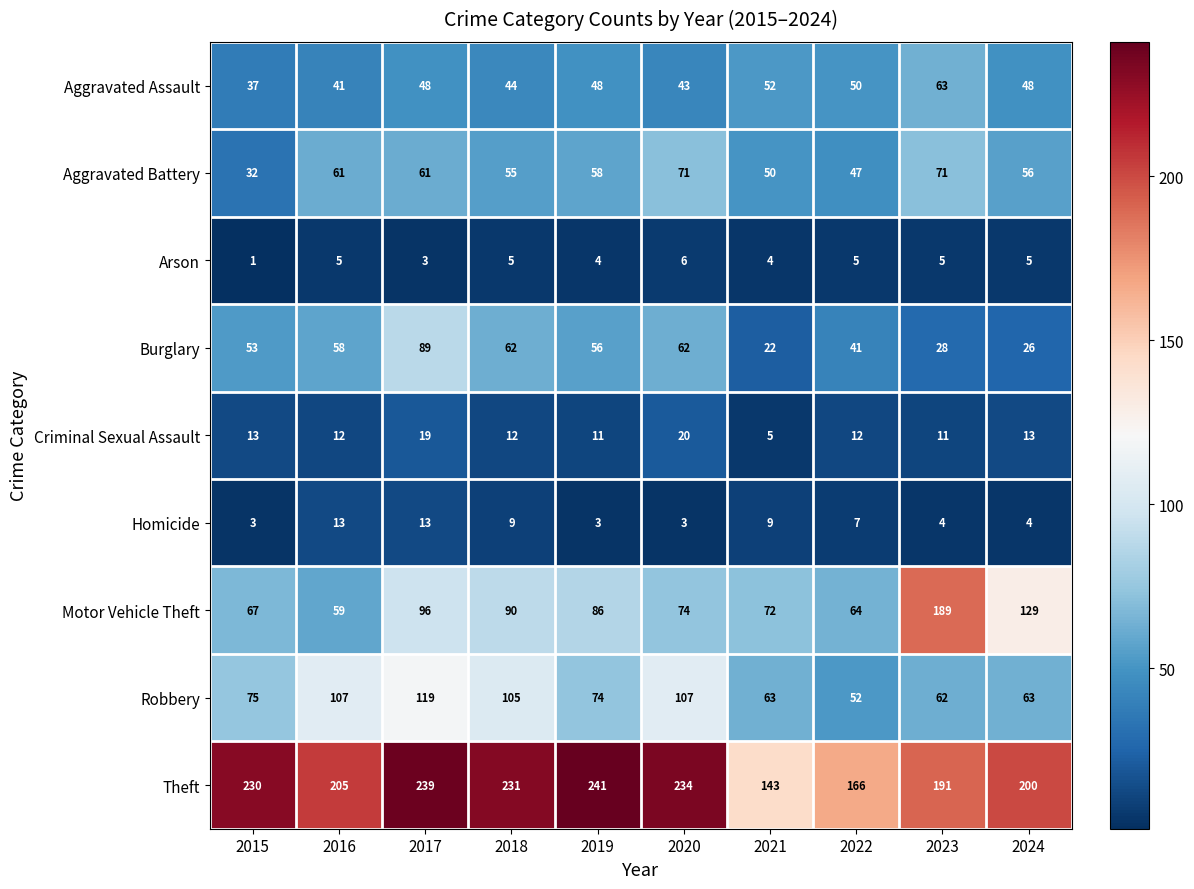

What is the approximate value of Aggravated Battery at 2017, to the nearest 10?

60